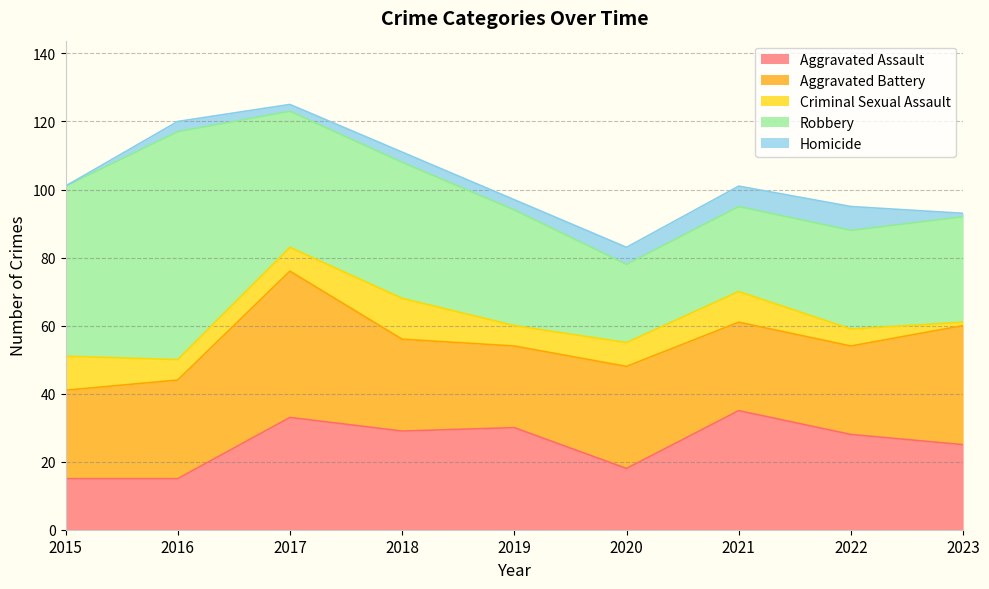

What is the difference between the highest and lowest values at 2018?

37